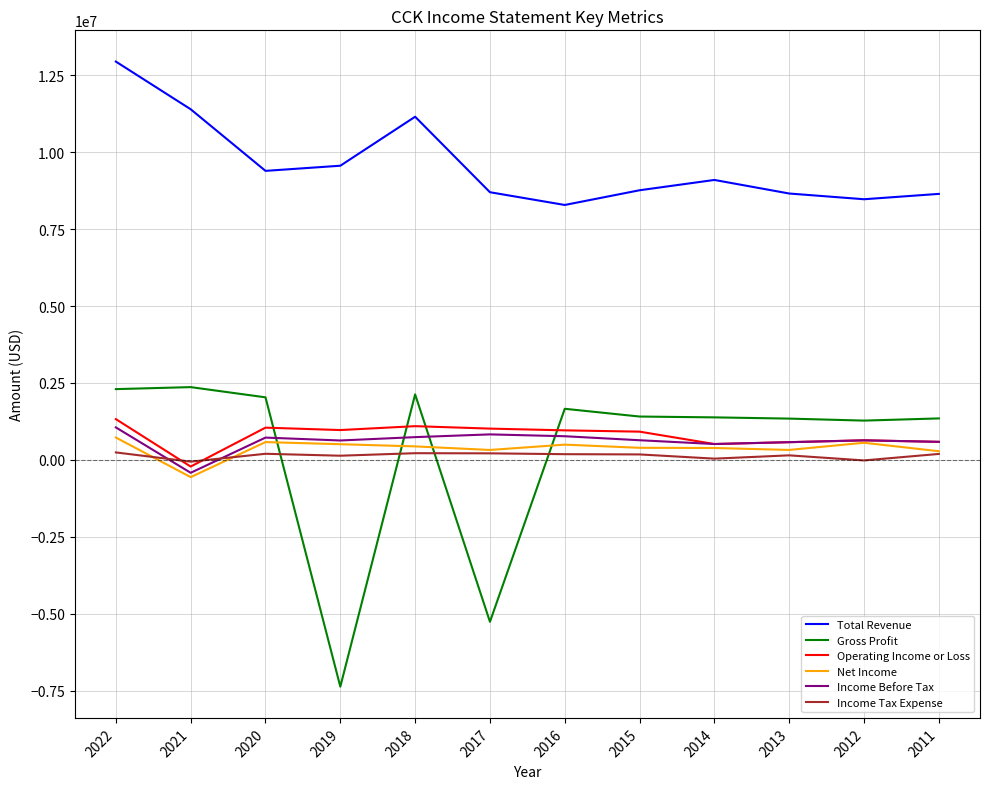

How many values in Operating Income or Loss are below zero?

1